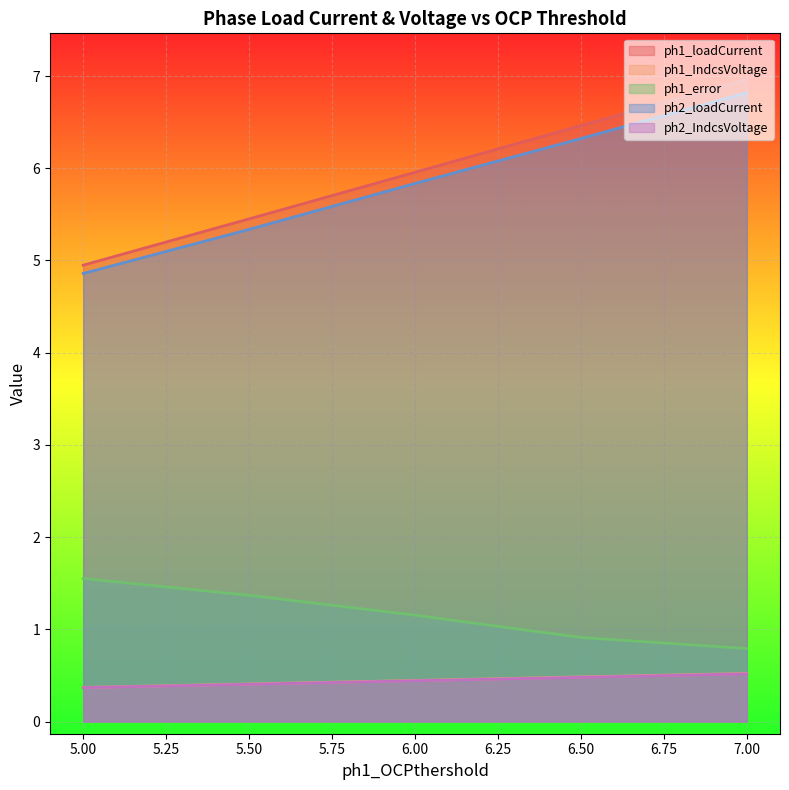

True or false: ph1_loadCurrent and ph2_loadCurrent cross at least once.

False